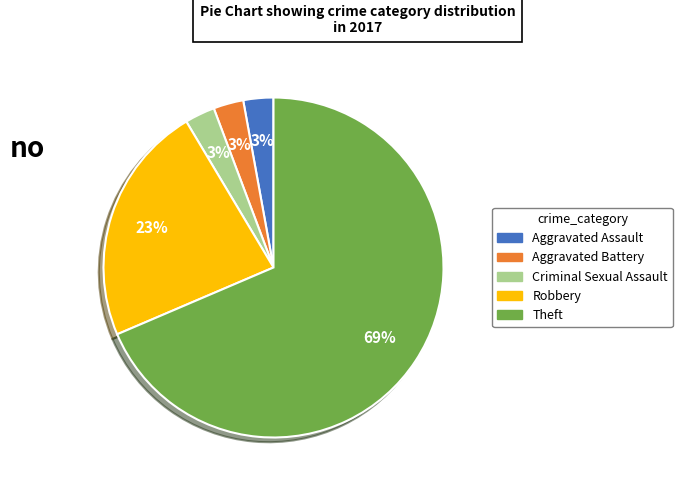

Between Theft and Aggravated Battery, which is larger?

Theft